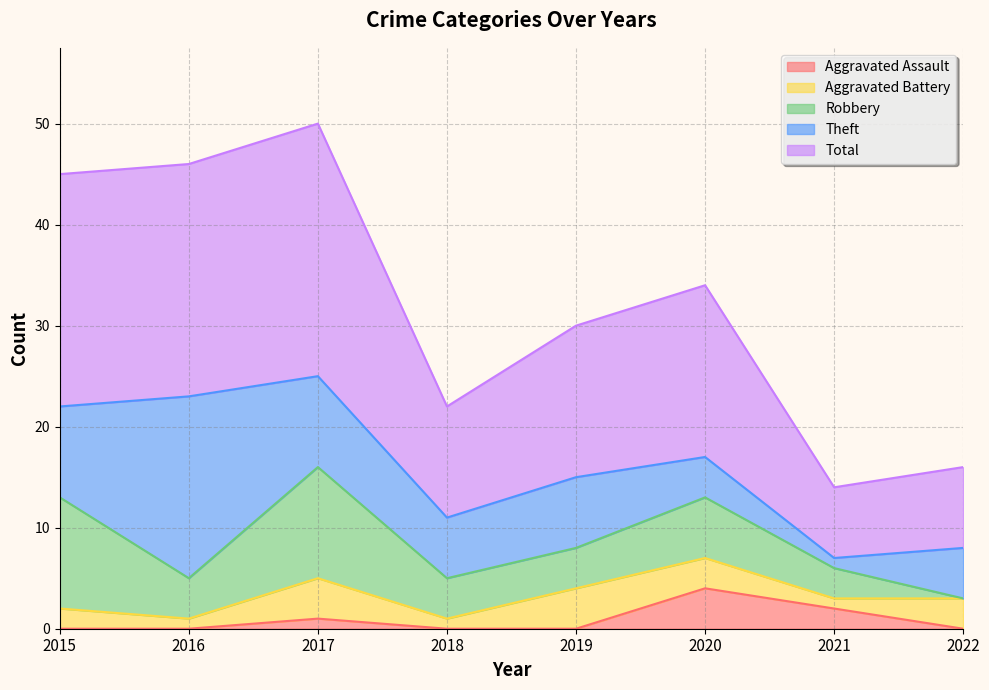

Between 2021 and 2019, which is larger?

2021